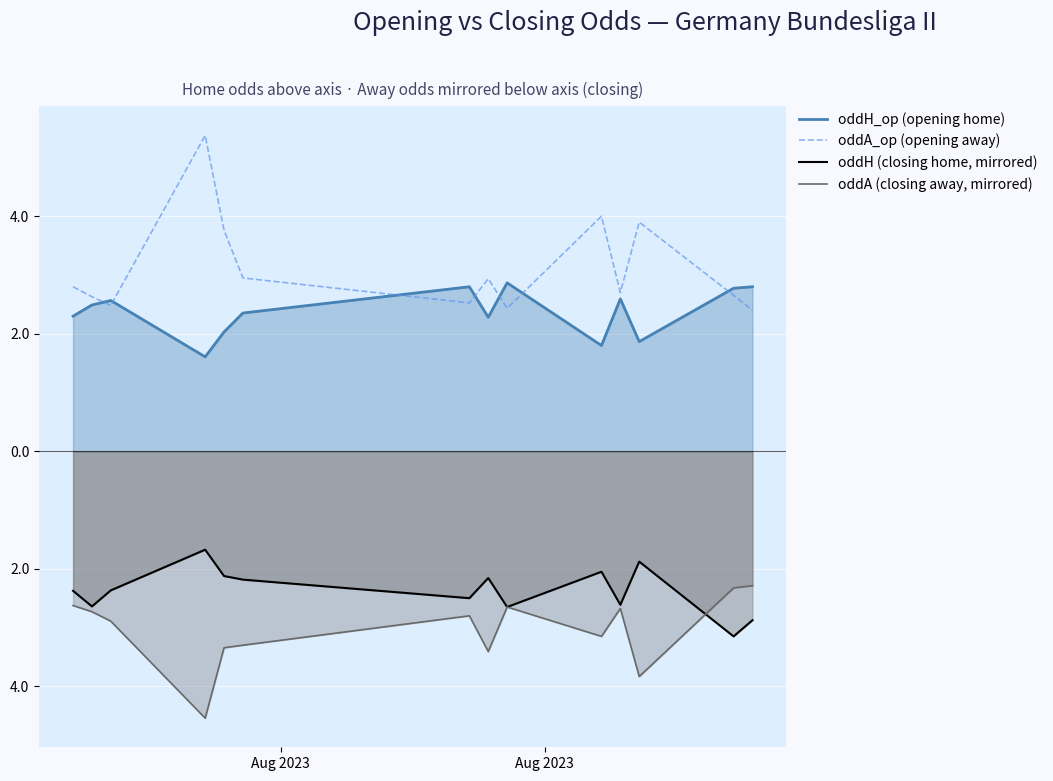

Does the chart display data point markers on the line(s)?

No